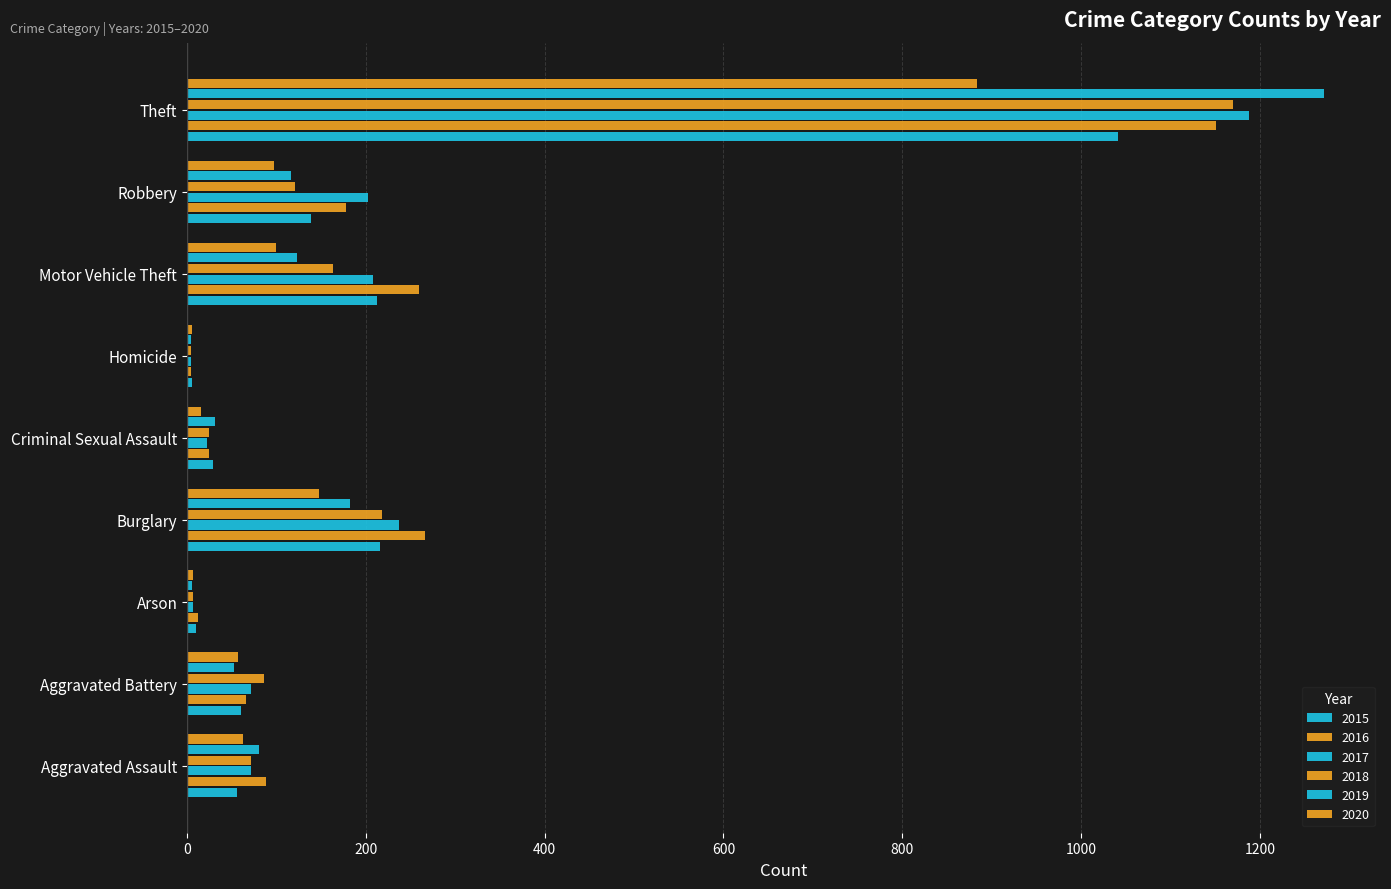

Is it true that 2018 equals 218 at Burglary?

True